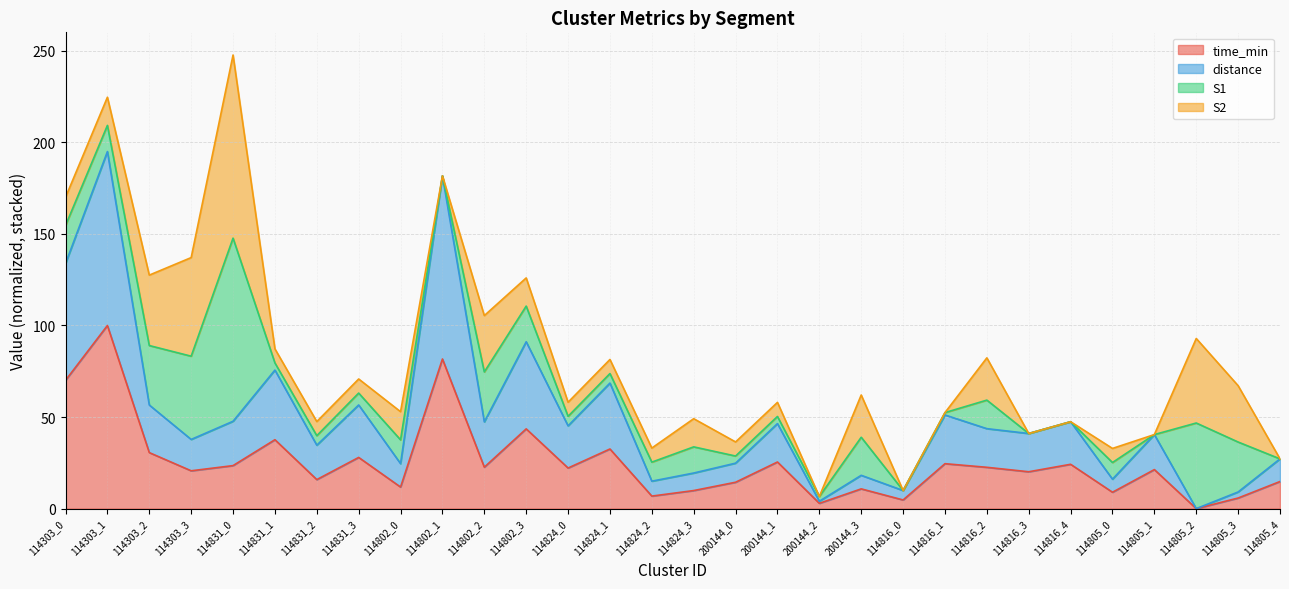

The distance series shows 111.9 at 114802_1. True or false?

False